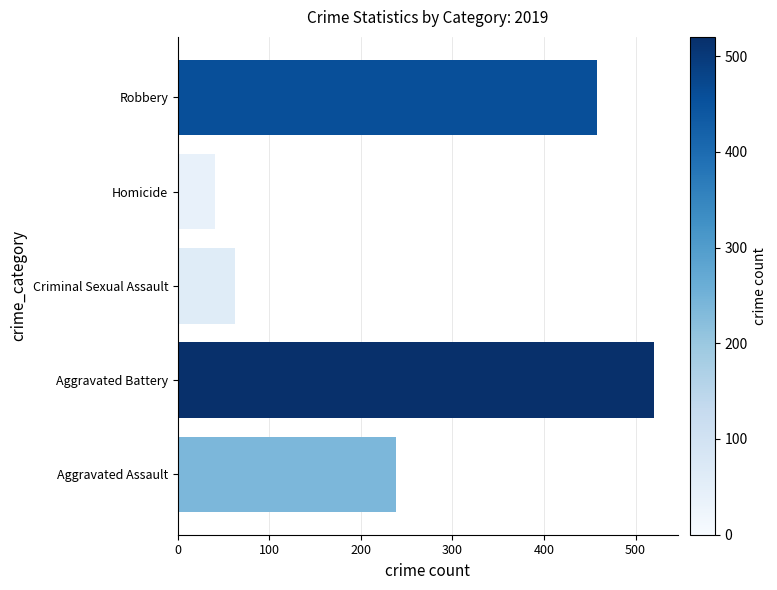

List the labels in order of value, smallest first.

Homicide, Criminal Sexual Assault, Aggravated Assault, Robbery, Aggravated Battery